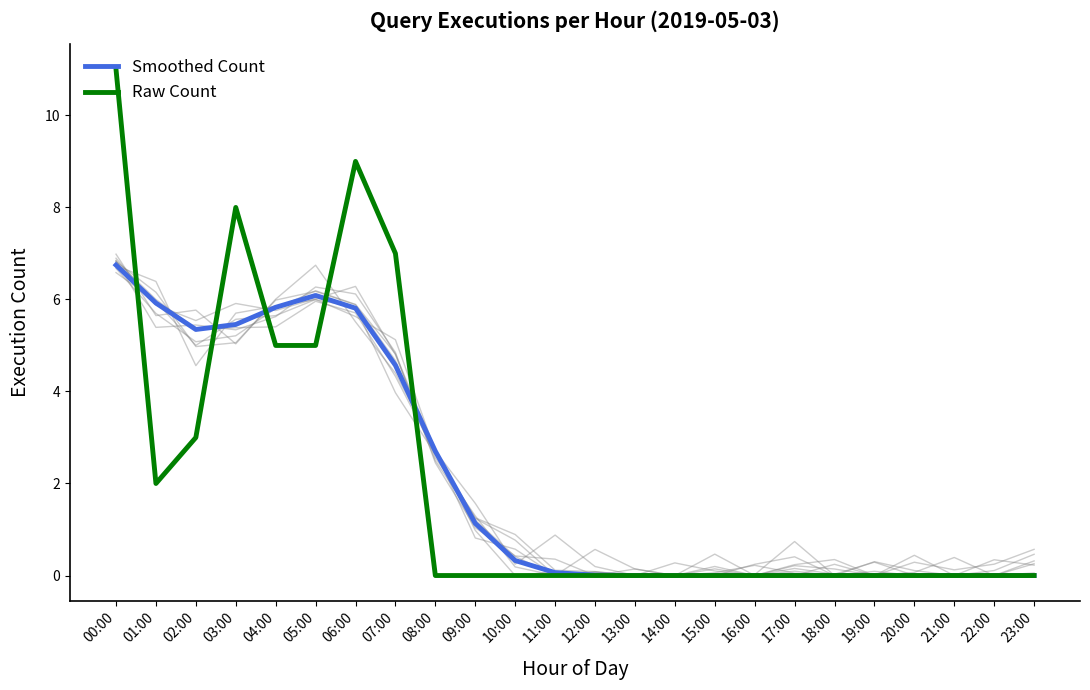

List the series in order of their peak value, lowest first.

Smoothed Count, Raw Count